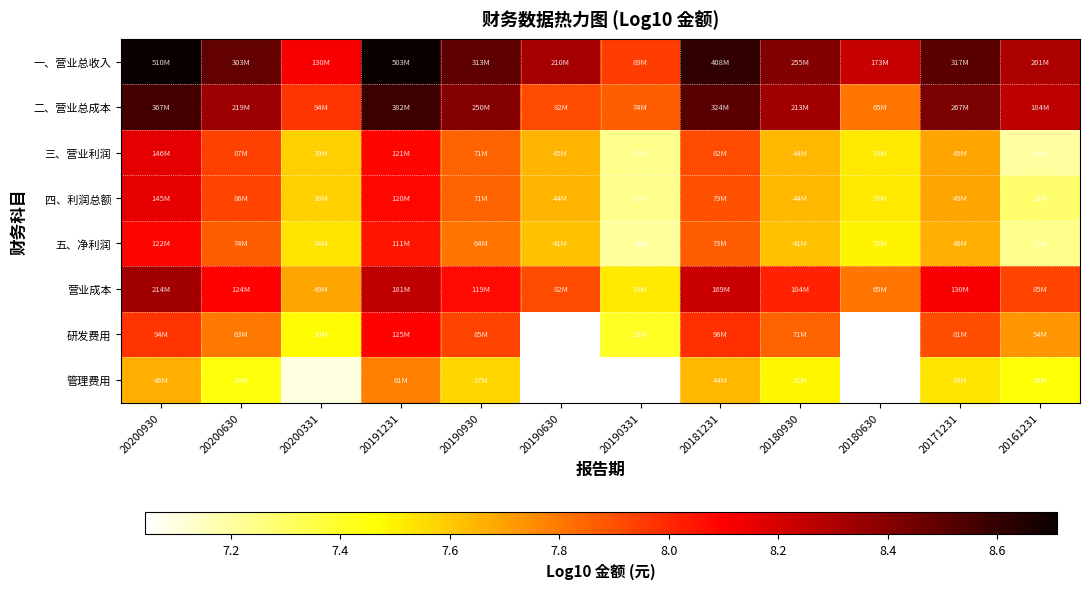

Rank the categories by 营业成本 value from highest to lowest.

20200930, 20191231, 20181231, 20171231, 20200630, 20190930, 20180930, 20161231, 20190630, 20180630, 20200331, 20190331